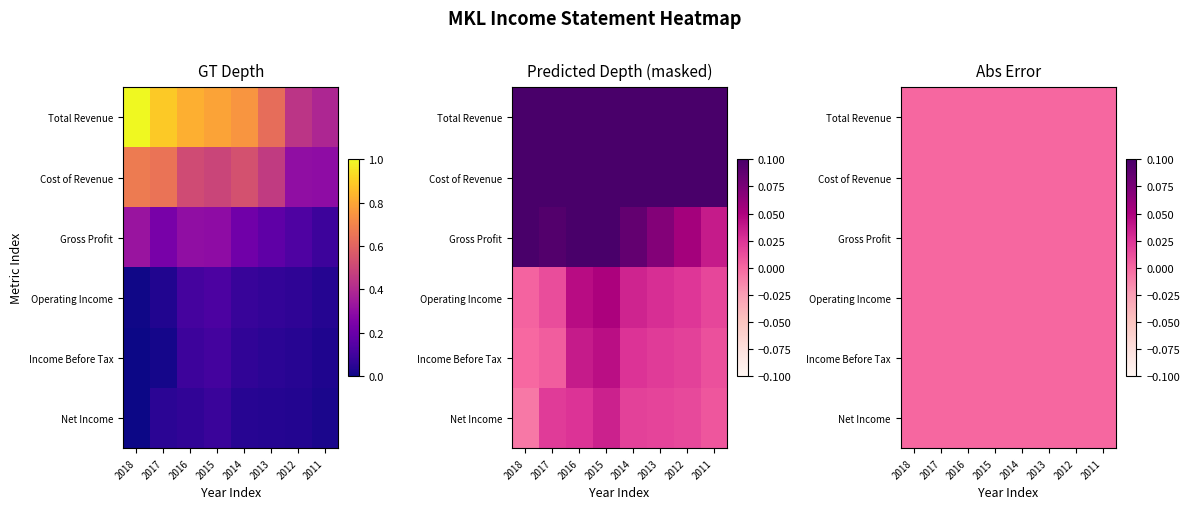

At which label does Total Revenue reach its minimum?

2011